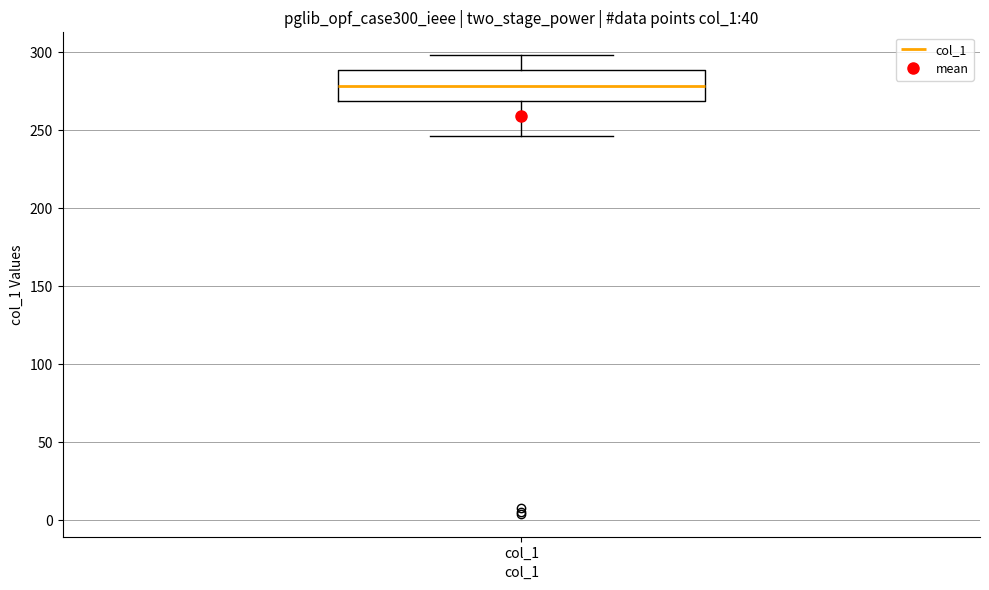

Where does the upper whisker of the box for col_1 end on the y-axis? The values are not printed on the chart, so give them approximately, as read against the axis.

300